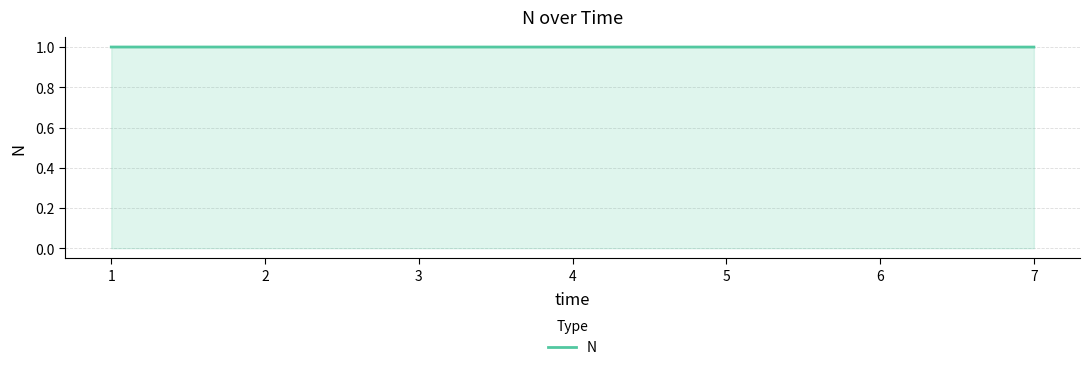

The chart shows a value of 1.4 at 4. True or false?

False